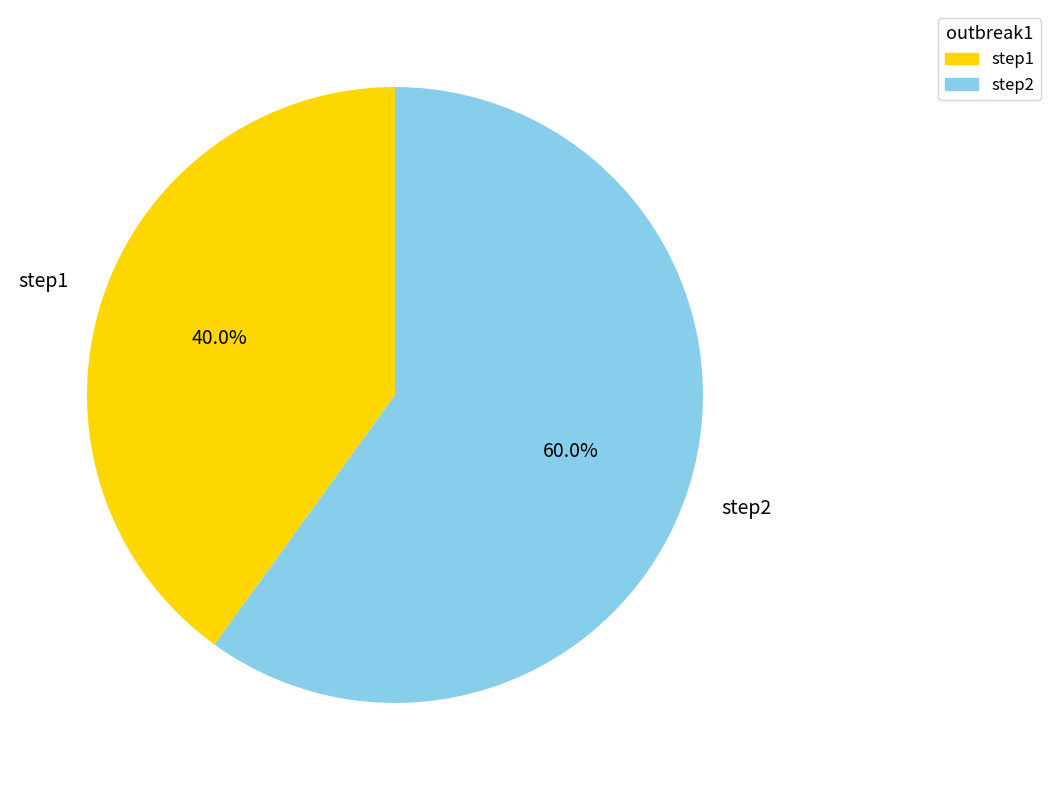

Which category has the smallest portion of the pie?

step1